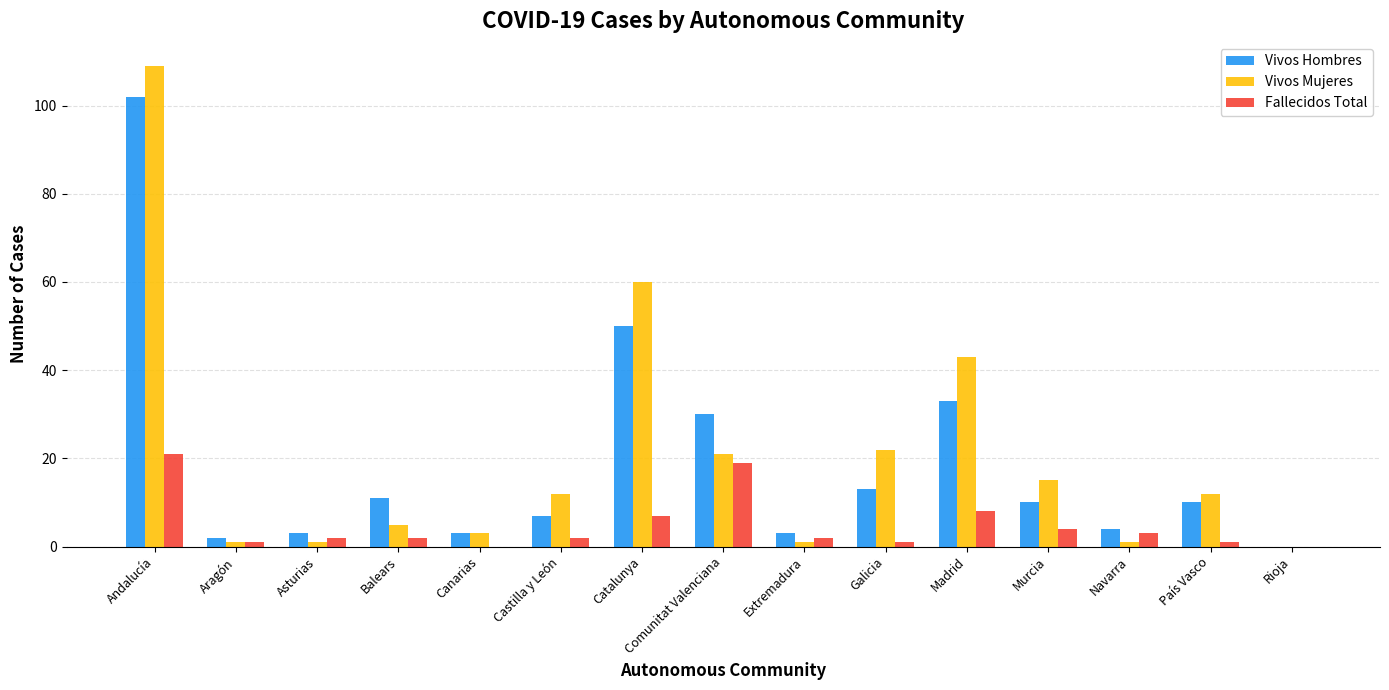

How many distinct data groups are displayed?

3